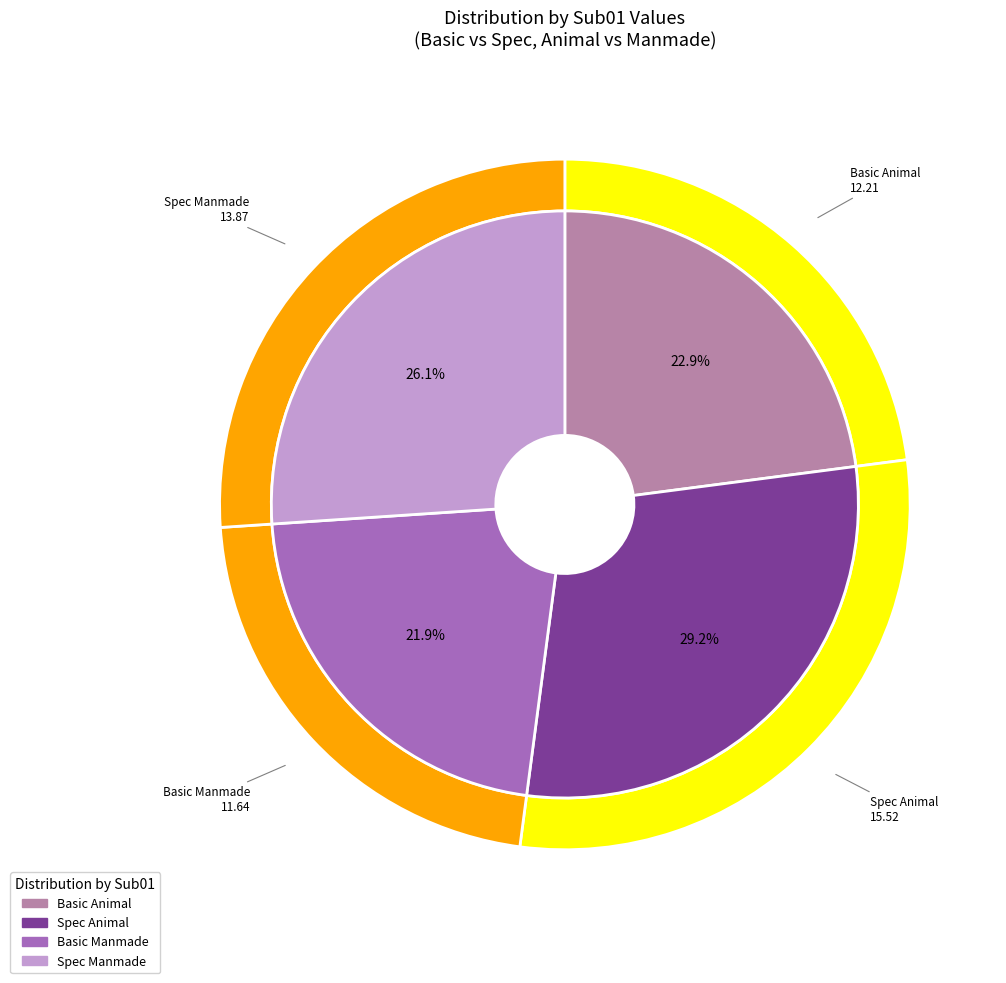

Which category has the smallest portion of the pie?

Basic_Manmade